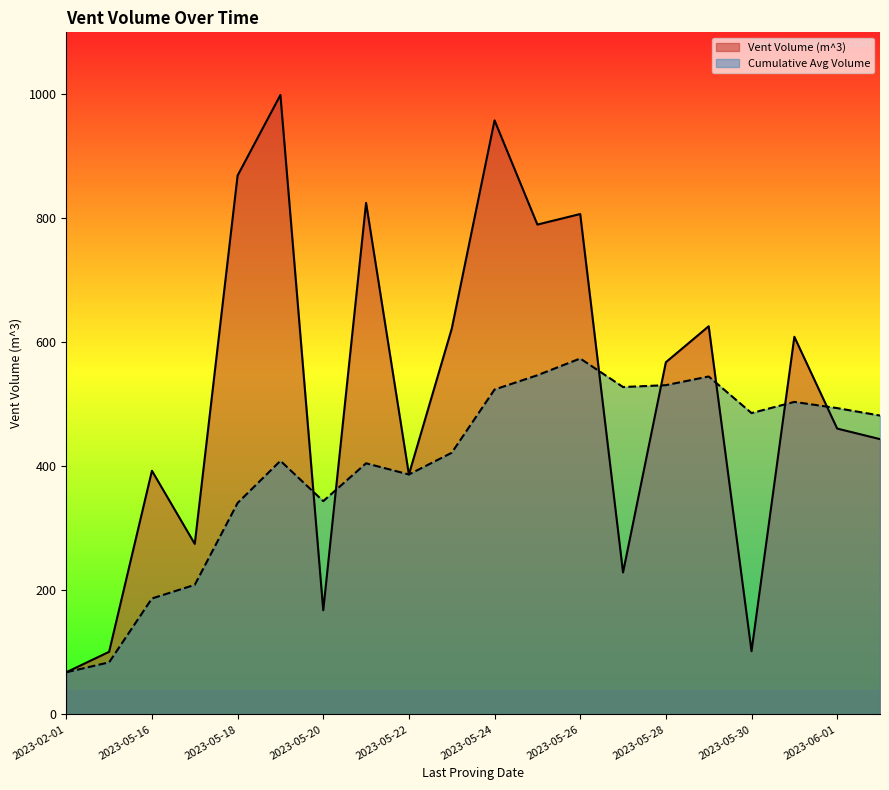

At which category does the chart reach its peak across all series?

2023-05-19